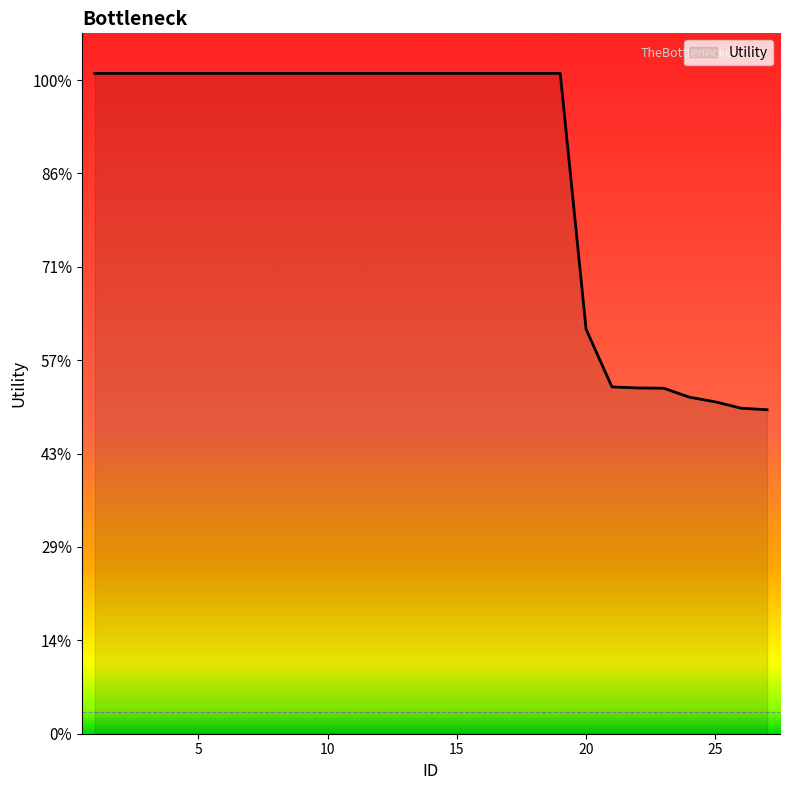

Does the chart display data point markers on the line(s)?

No